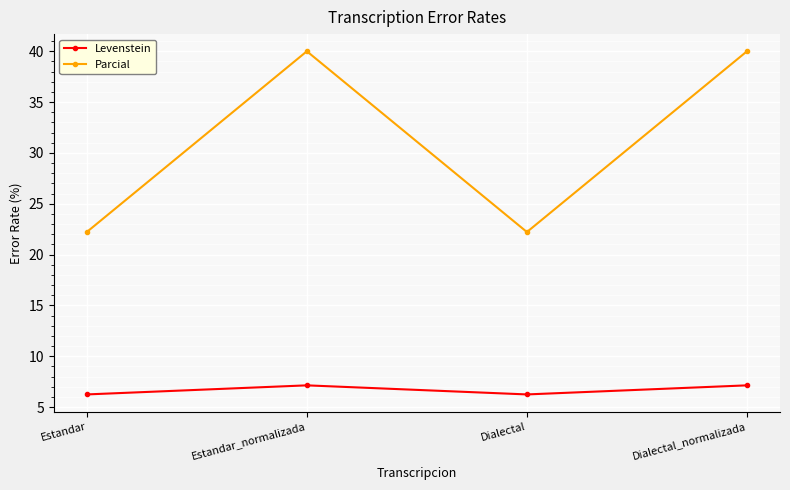

Count the Levenstein values in the range 6 to 7.

2